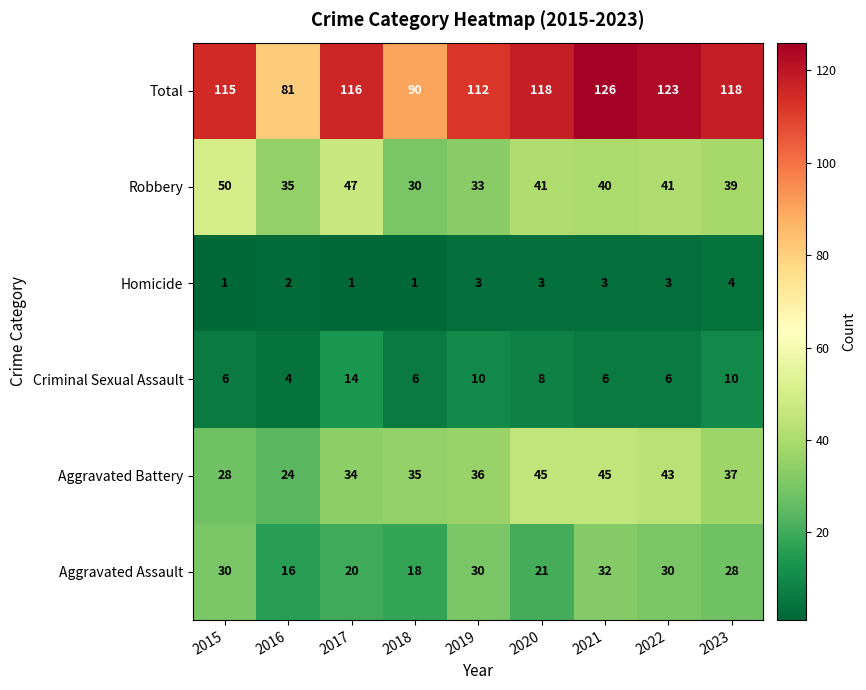

What is the difference between the Aggravated Assault values at 2019 and 2017?

10